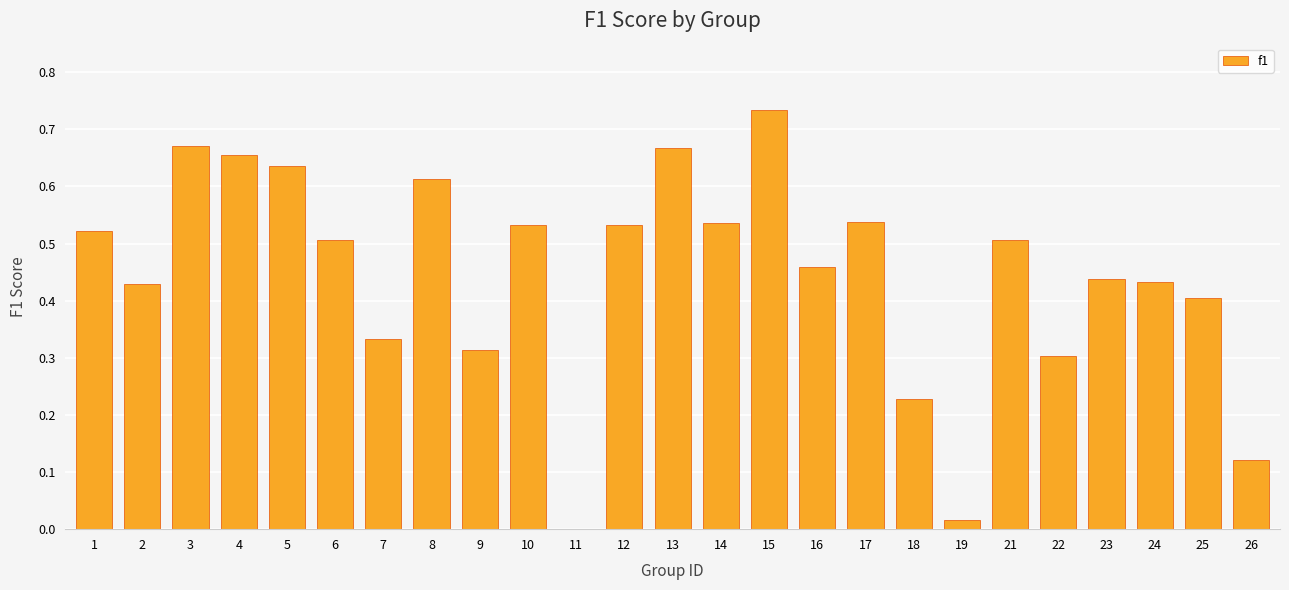

What is the sum of all values?

11.1